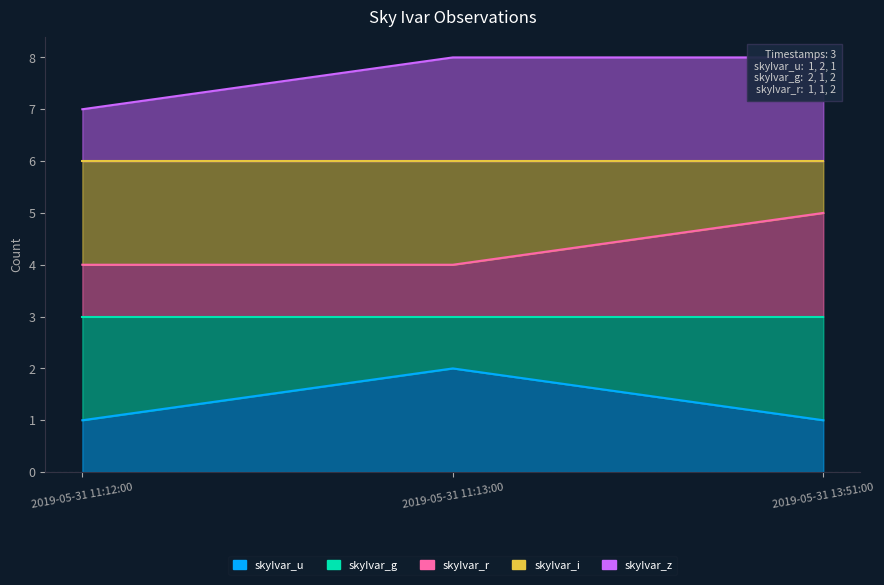

Which category has the highest value across all series?

2019-05-31 11:13:00